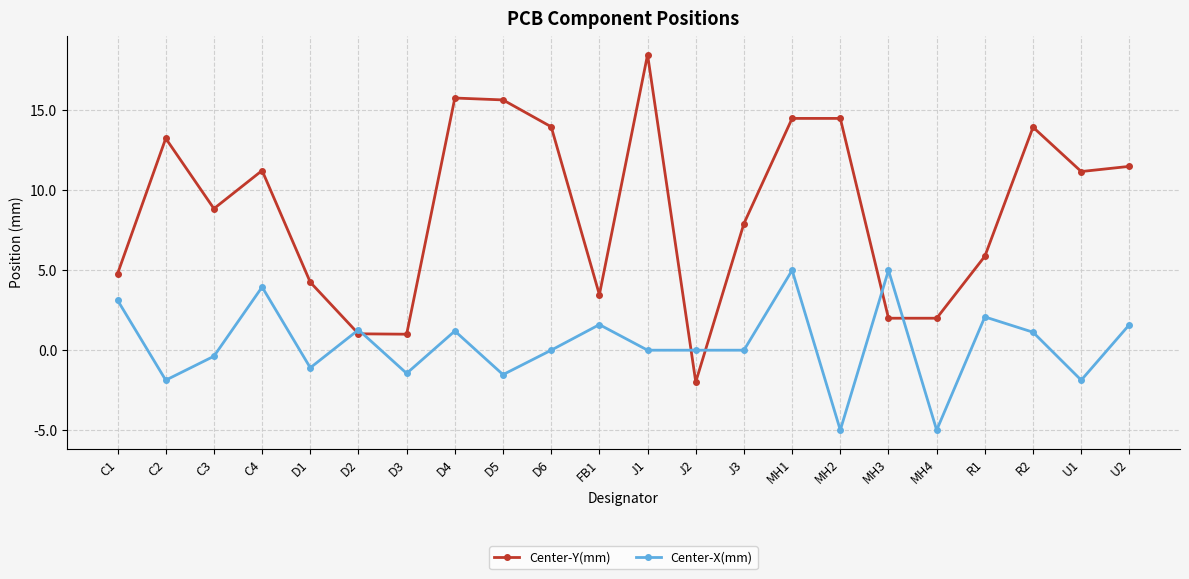

Does the chart display data point markers on the line(s)?

Yes